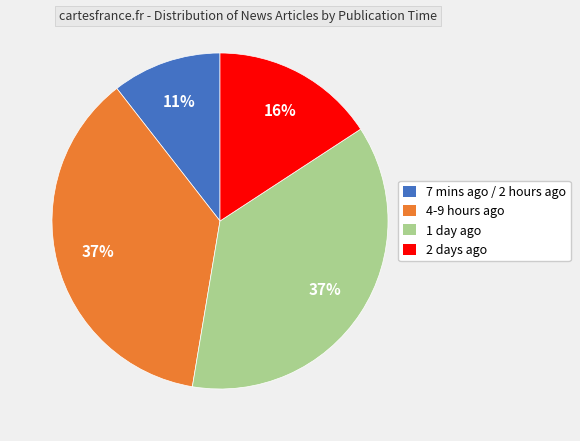

Between 4-9 hours ago and 7 mins ago / 2 hours ago, which is larger?

4-9 hours ago